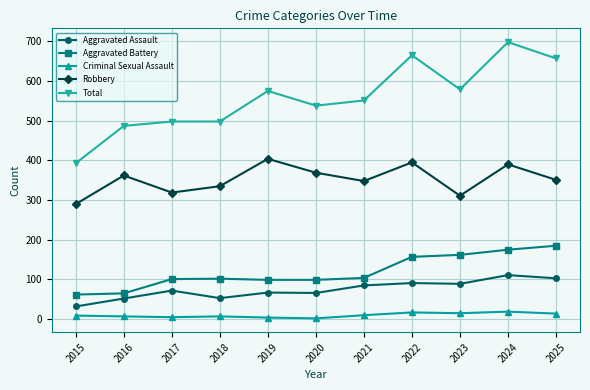

Which series has the largest total across all categories?

Total